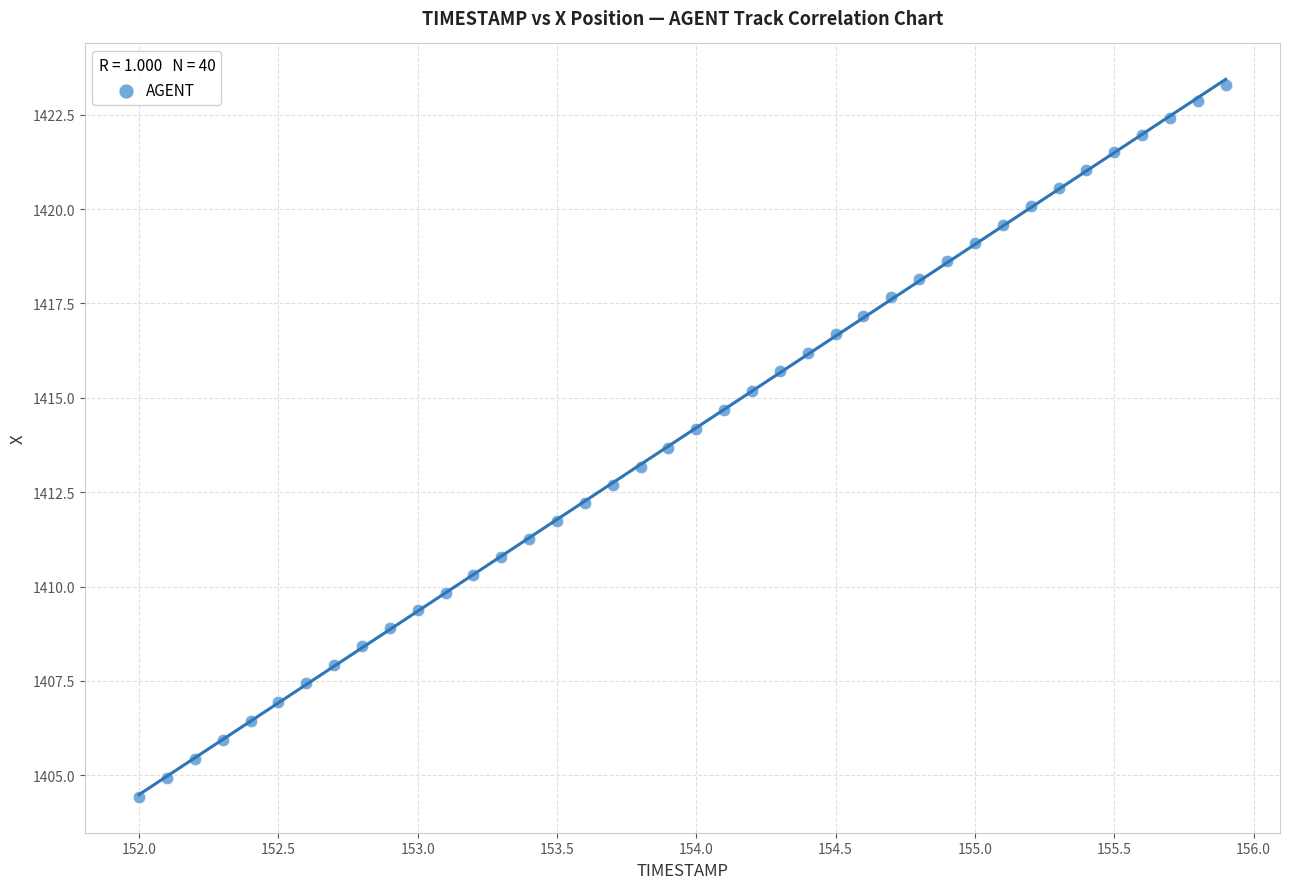

What is the range of Y values (max minus min)?

18.9